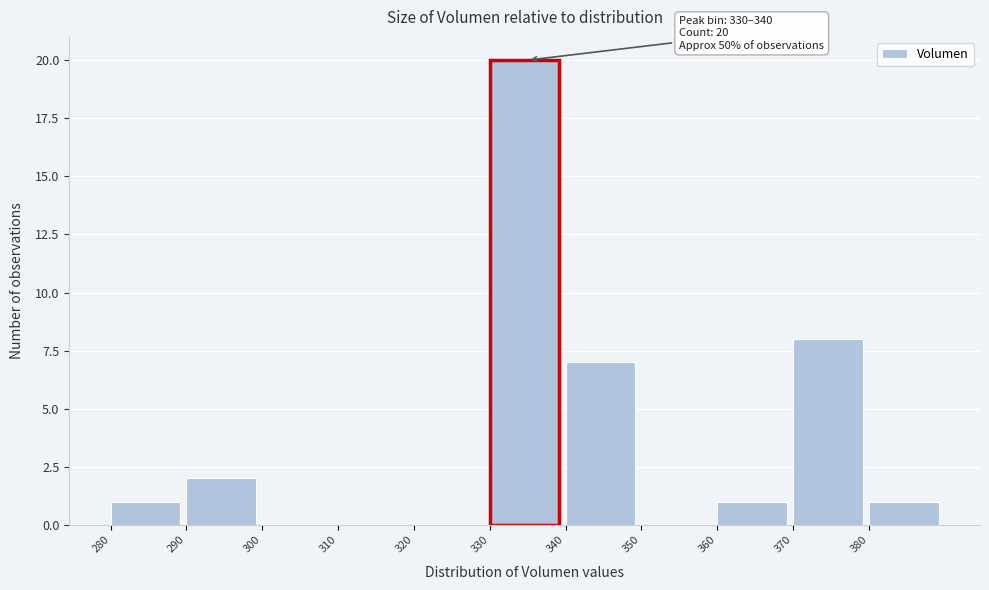

Which range on the x-axis has the tallest bar?

330 to 340